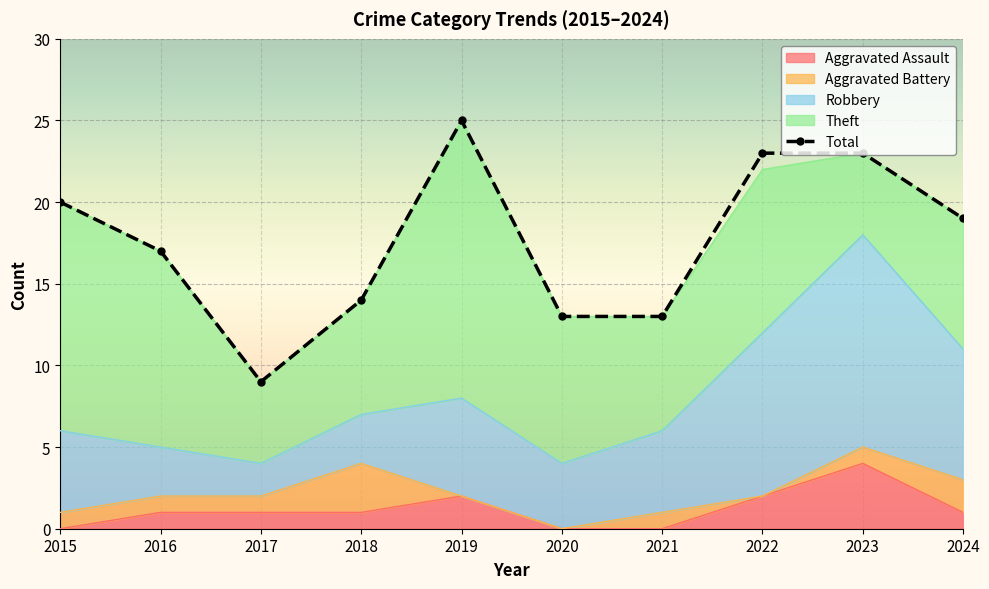

What is the change in value from 2019 to 2021?

-12